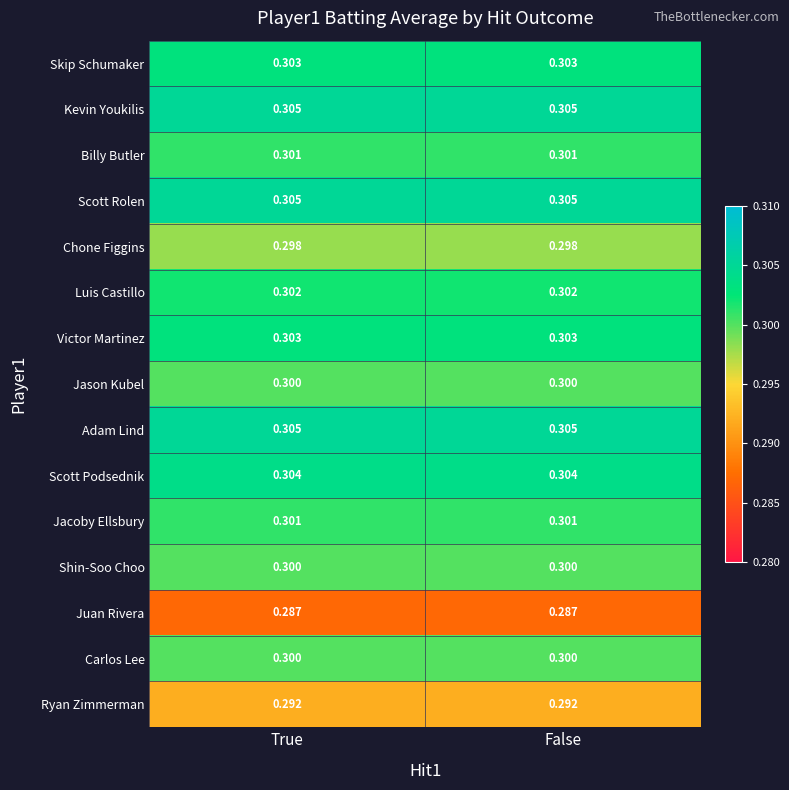

Count the number of data series in this chart.

15